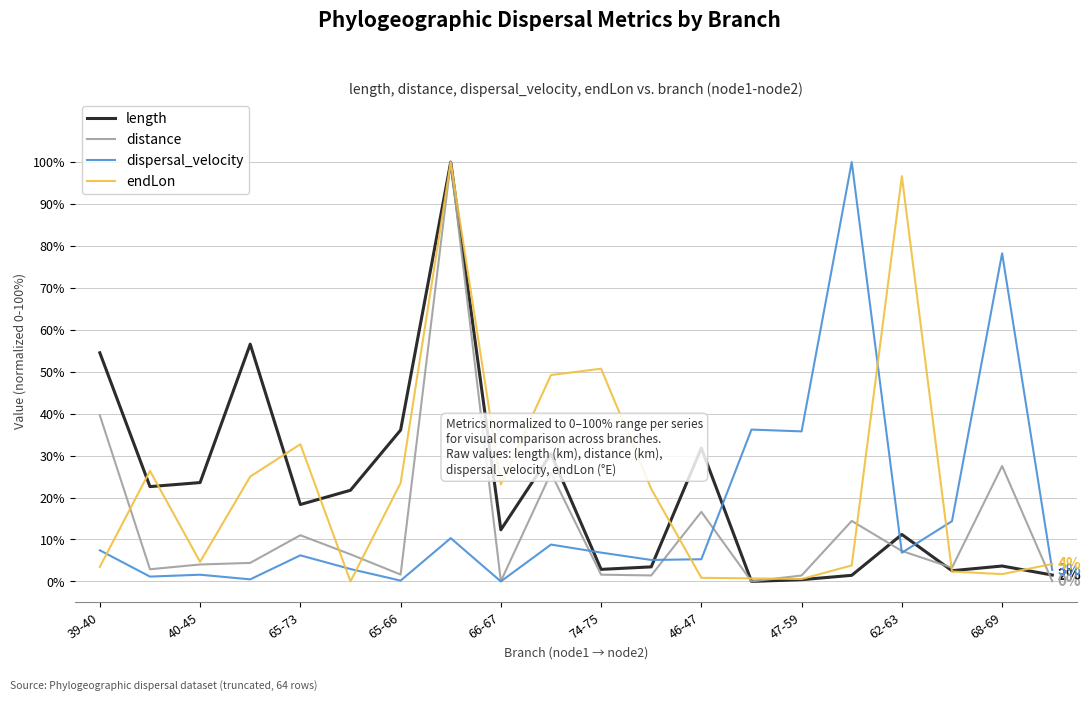

How many positive values does the endLon series have?

19